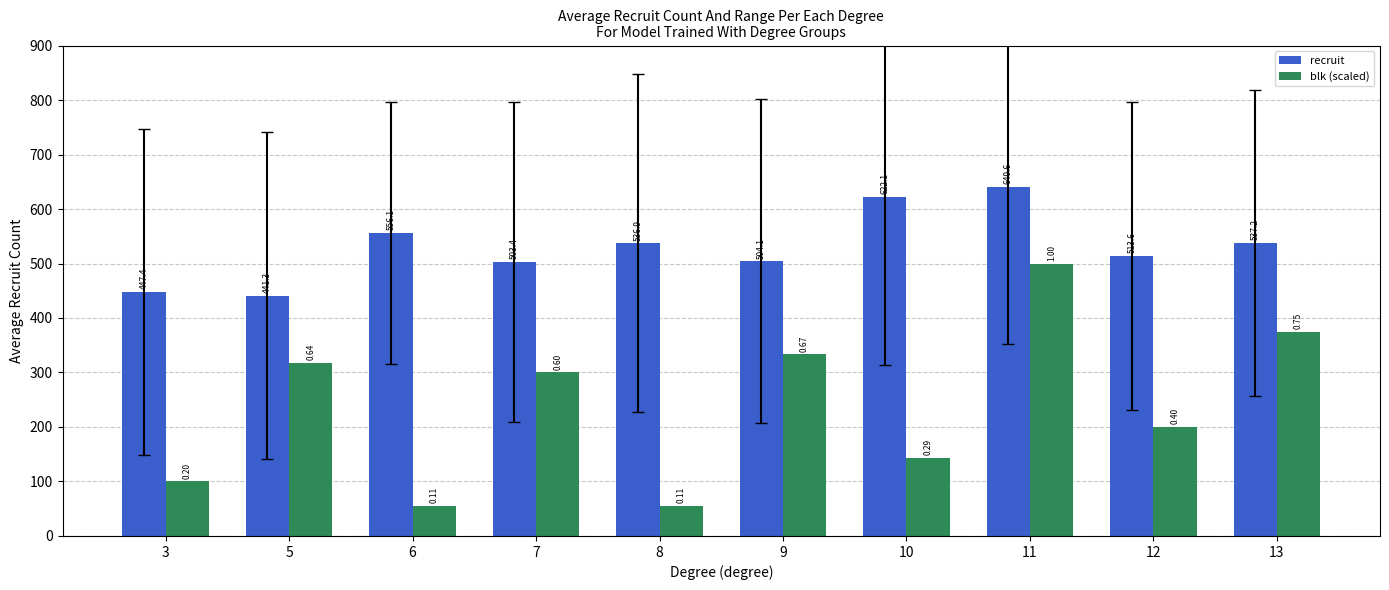

What is the greatest value displayed?

640.6